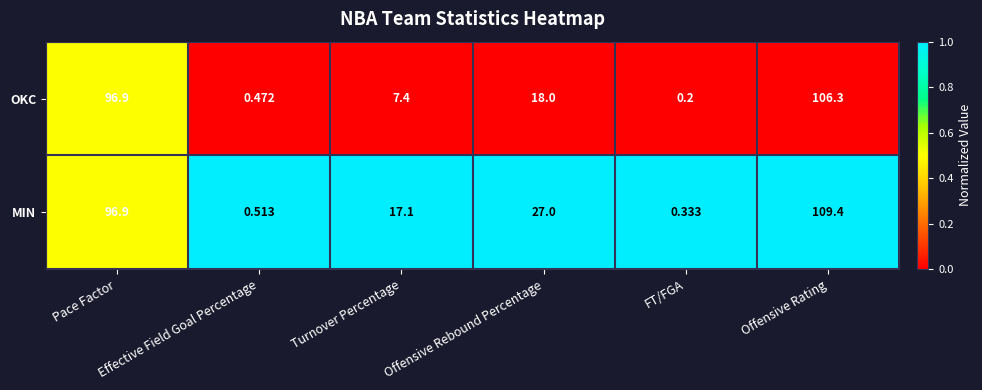

Which series has the largest total across all categories?

MIN